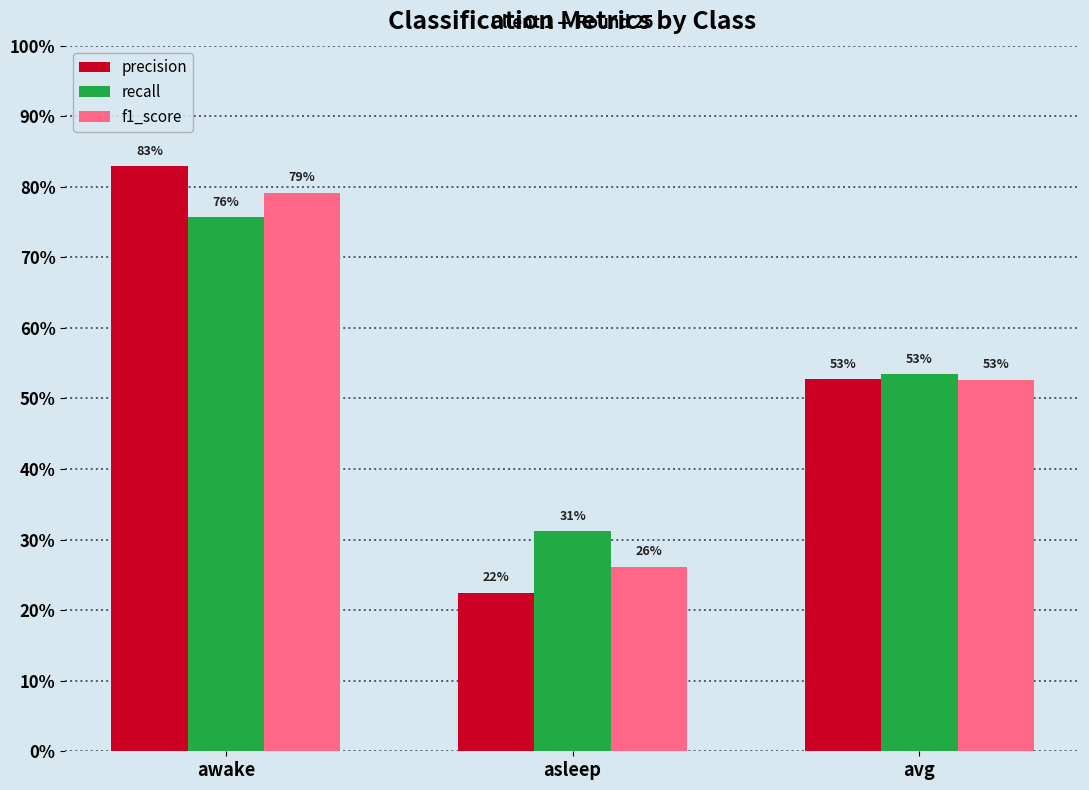

Reading left to right, extract all data points from this chart.

precision: awake=0.8	asleep=0.2	avg=0.5
recall: awake=0.8	asleep=0.3	avg=0.5
f1_score: awake=0.8	asleep=0.3	avg=0.5